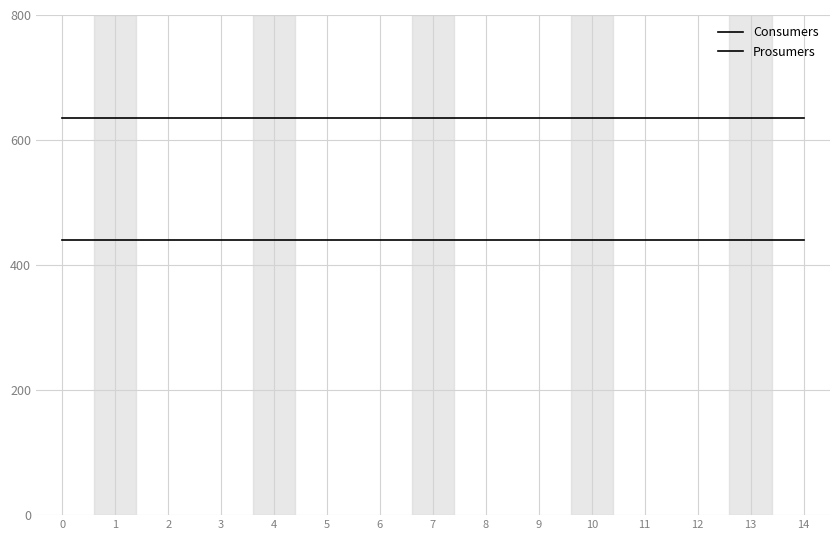

Is the value of Consumers at 14 greater than the value of Prosumers at 1?

Yes